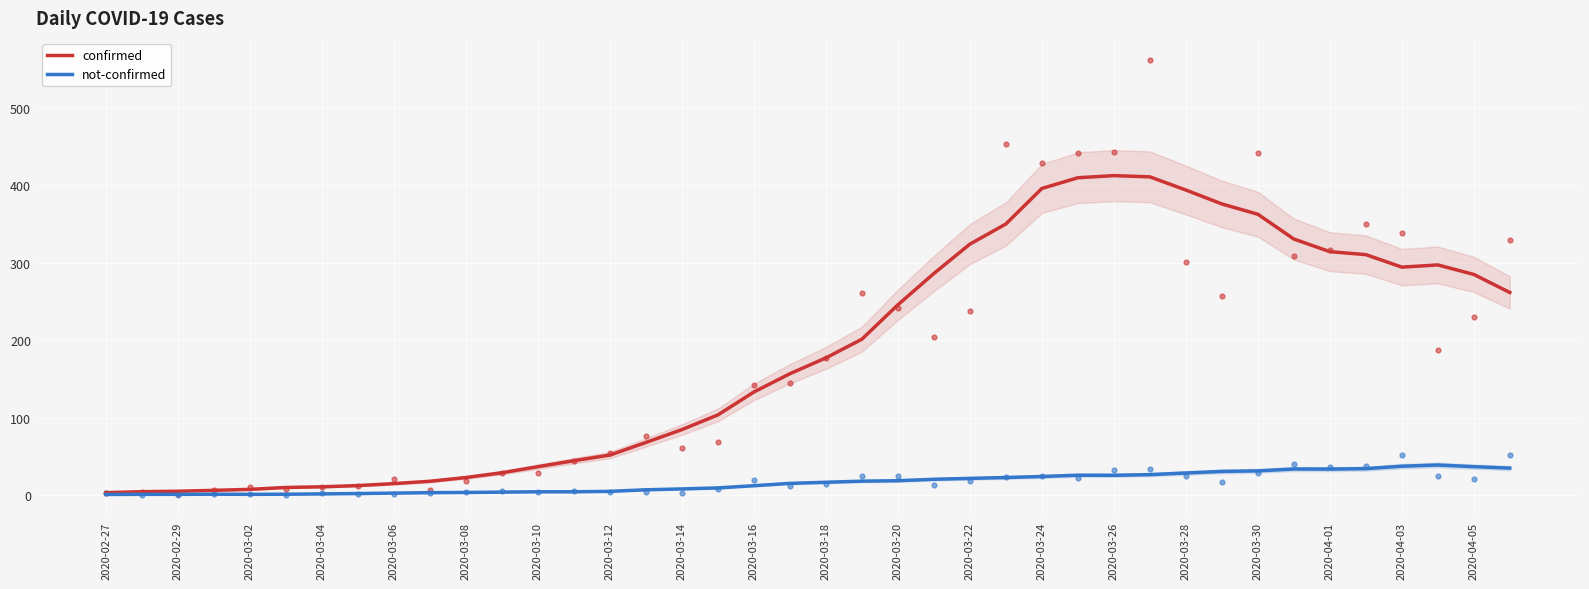

At how many categories does at least one series exceed 393?

5